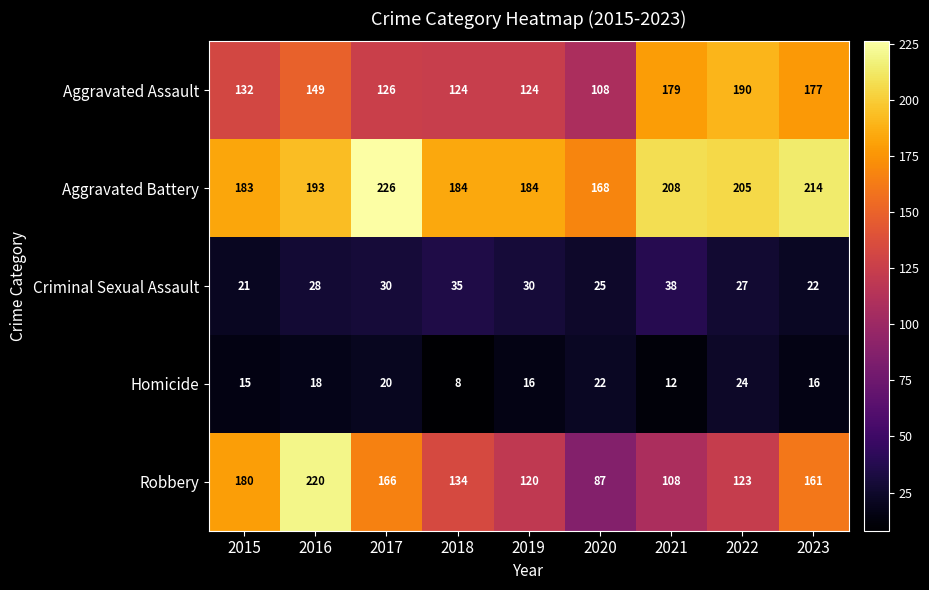

What is the total value across all series at 2016?

608